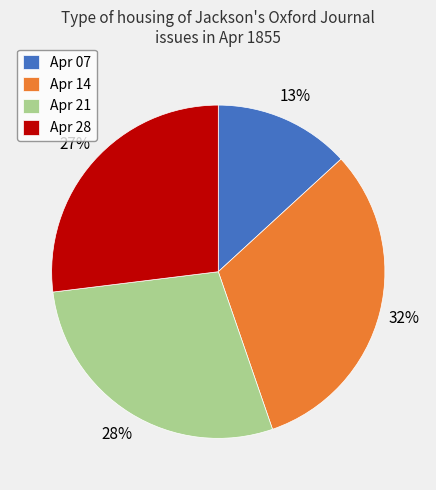

How many slices are in this pie chart?

4